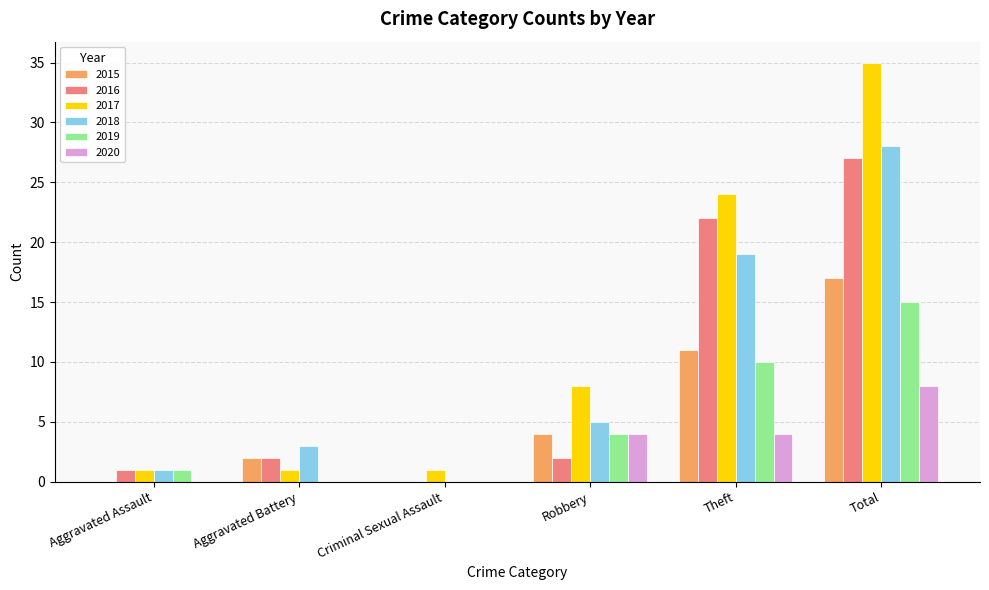

What is the sum of the 2016 values at Theft and Aggravated Battery?

24